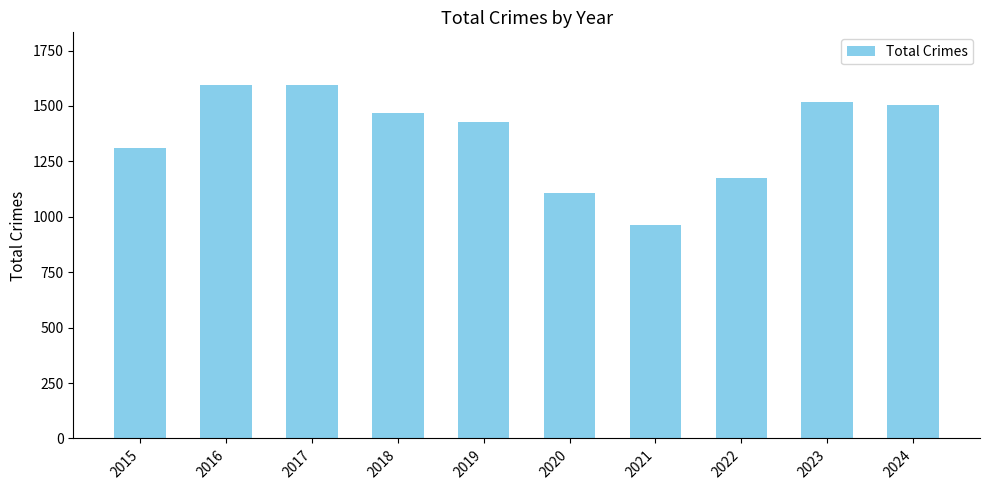

What is the sum of the values at 2015 and 2020?

2419